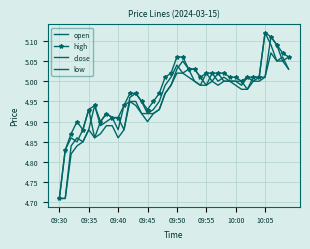

What are all the series names shown in the legend?

open, high, close, low